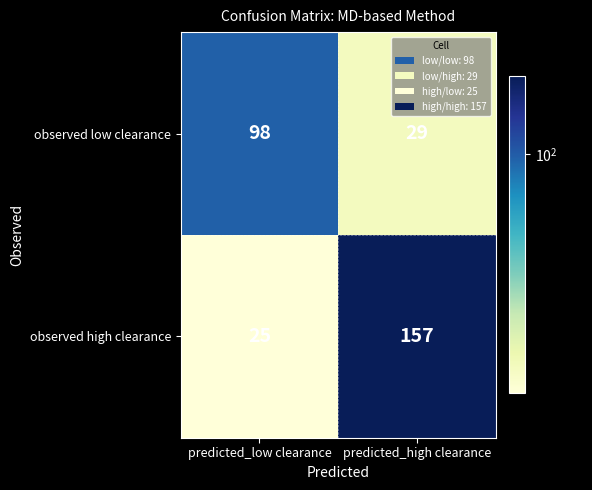

What is the average value of the observed high clearance series?

91